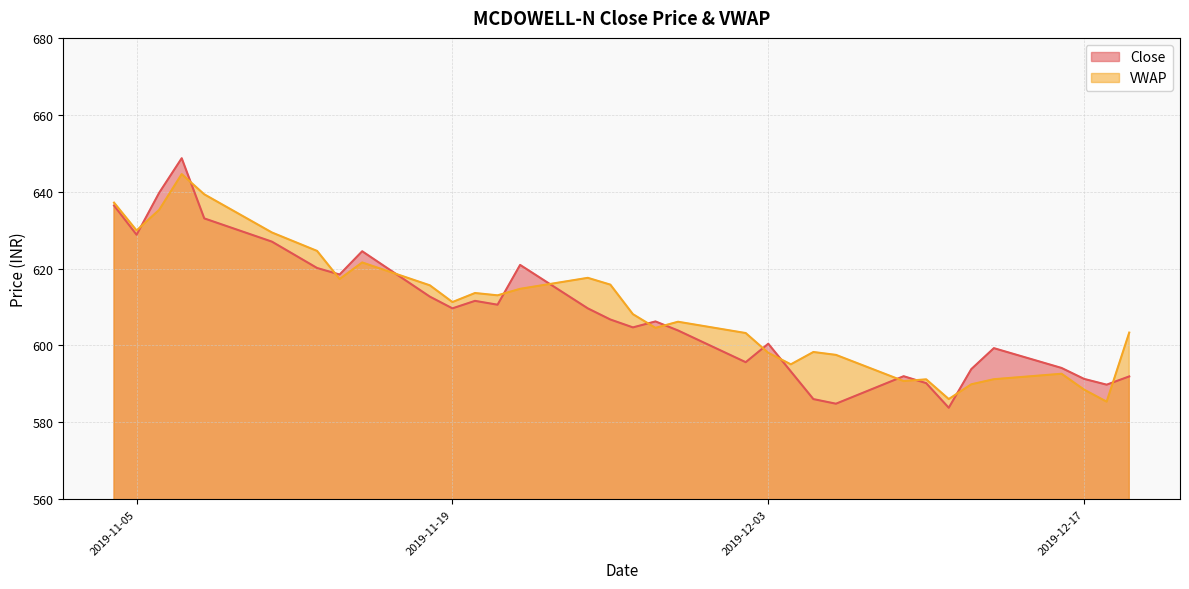

What is the difference between the Close values at 2019-12-13 and 2019-11-11?

27.7